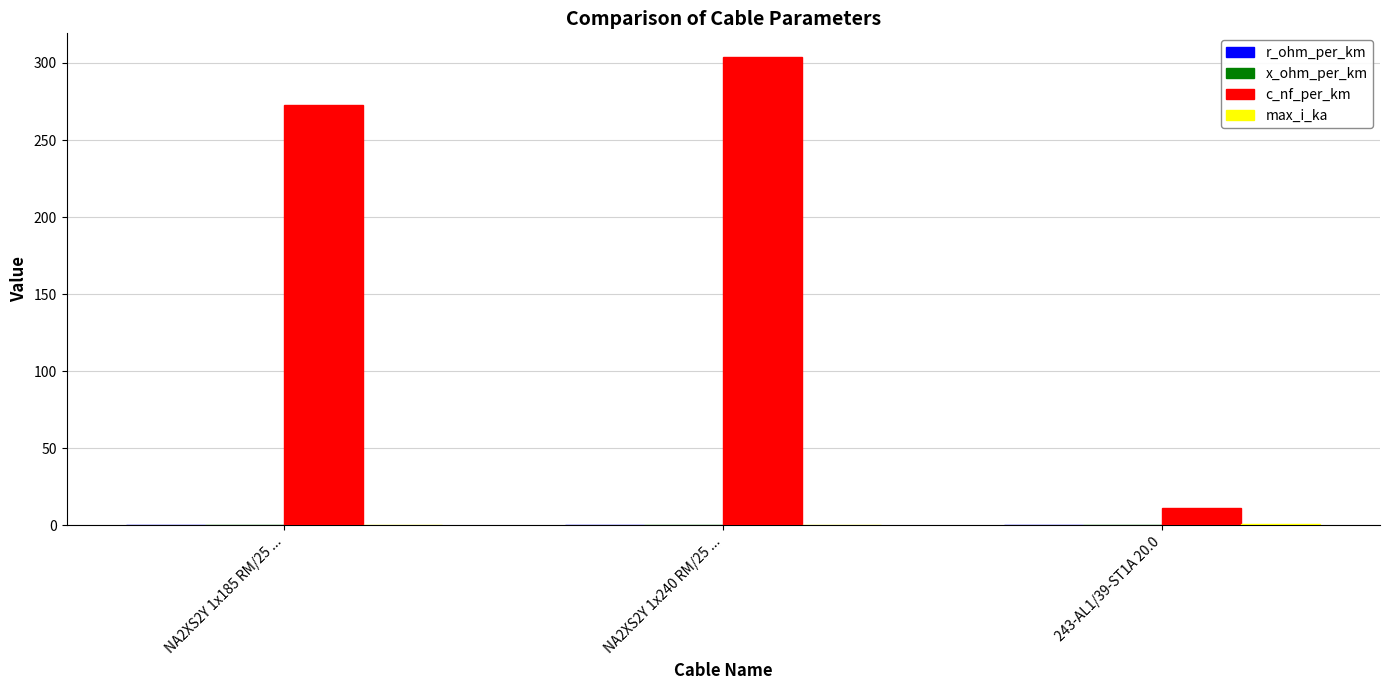

Between NA2XS2Y 1x240 RM/25 ... and 243-AL1/39-ST1A 20.0, which series saw the biggest shift?

c_nf_per_km